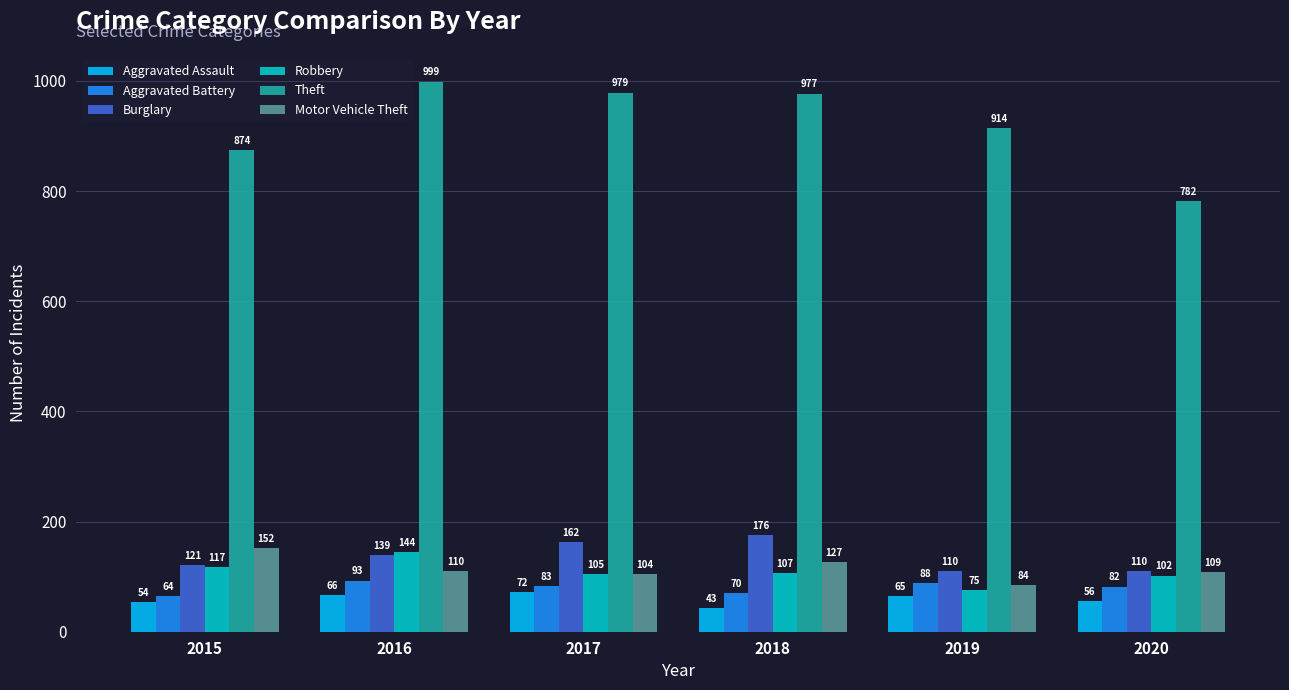

At which label does Burglary reach its peak?

2018